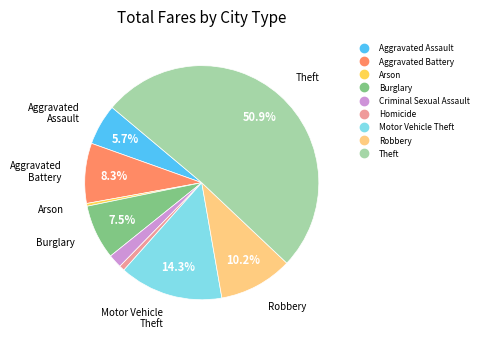

Which category accounts for the majority?

Theft